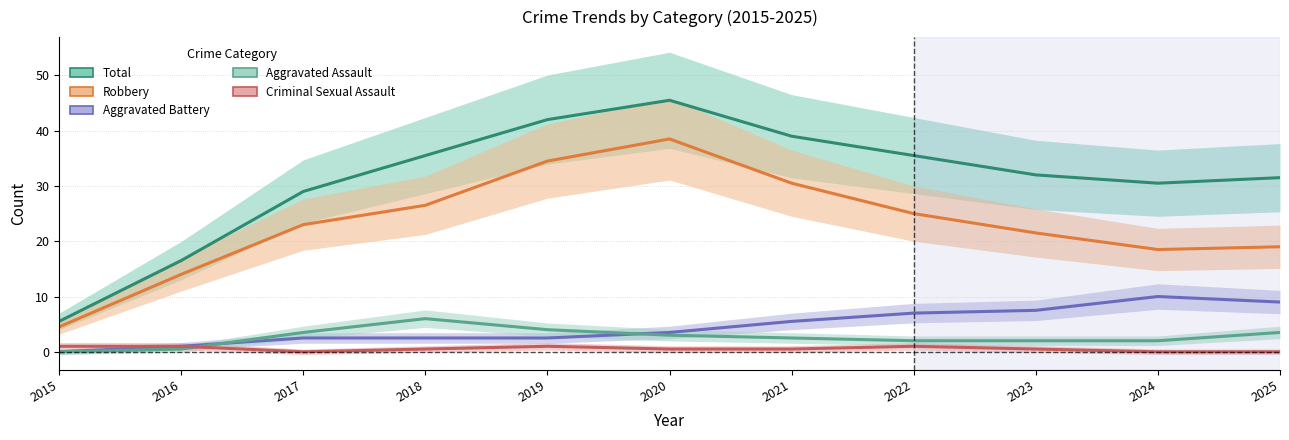

How many lines are shown in the chart?

5